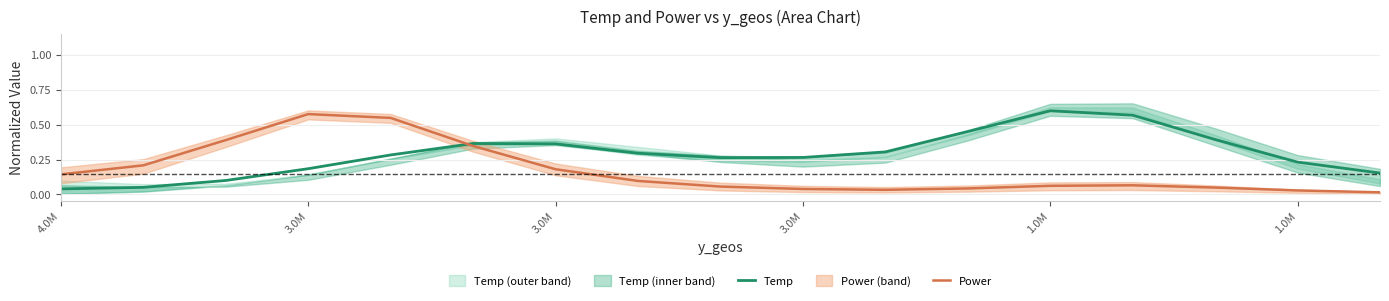

What is the sum of the Power values at 10 and 3.0M?

0.2